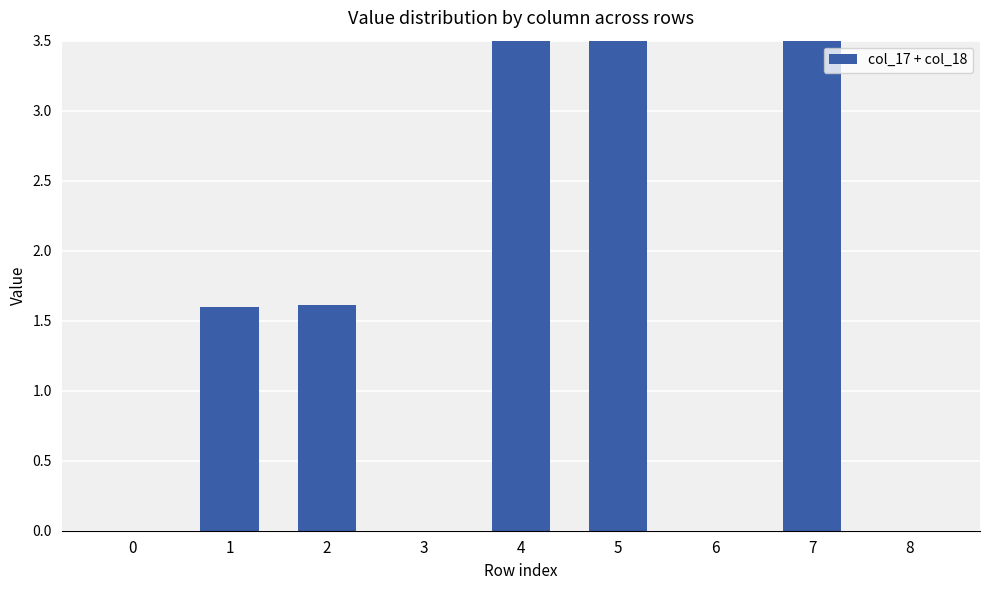

Where is the data nearest to the value 1?

1